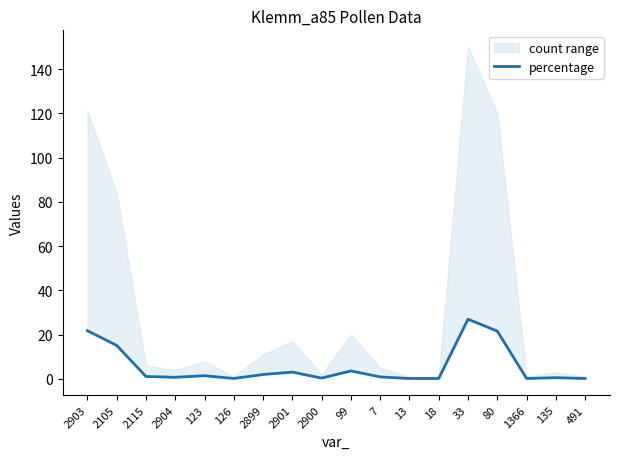

At which category does the chart reach its minimum across all series?

126